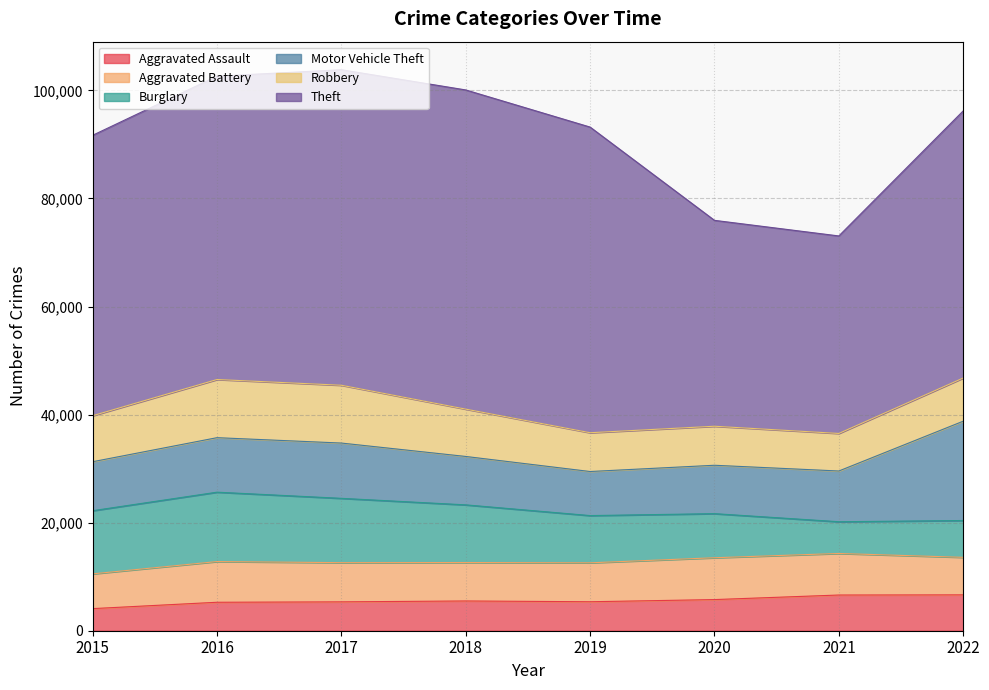

How many data points in Aggravated Battery are above 7254?

3